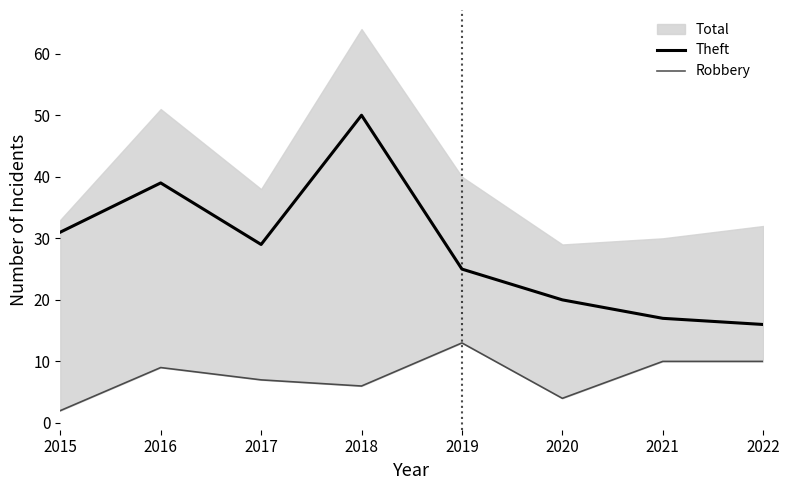

What is the maximum value for Theft?

50